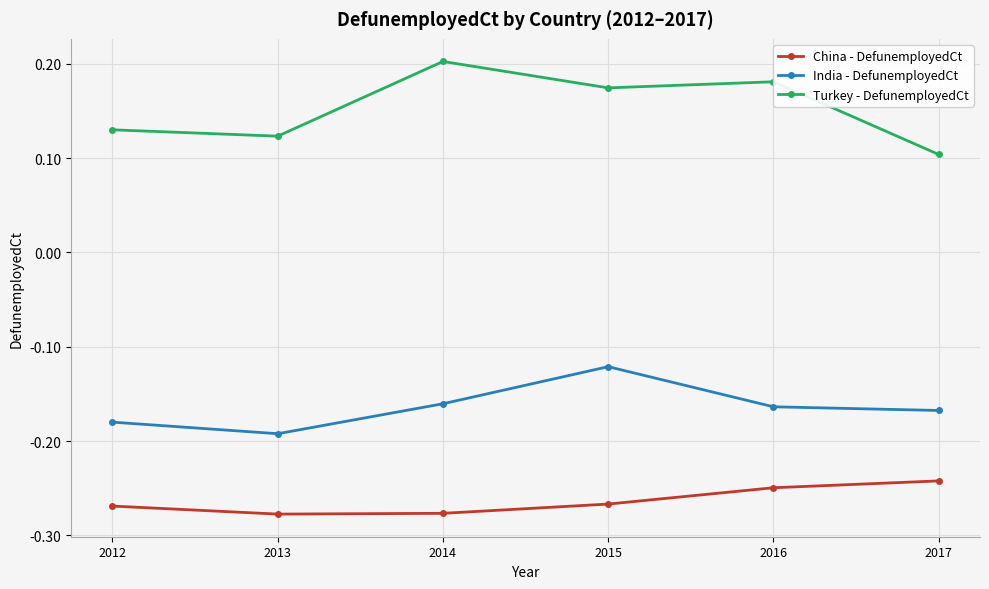

Is it true that China - DefunemployedCt equals -0.4 at 2013?

False